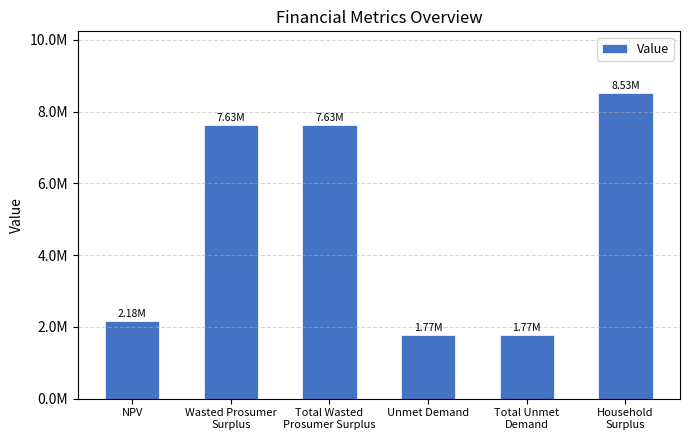

Reading right to left, what are all the values shown in this chart?

8530998.7	1773447.8	1773447.8	7631606.7	7631606.7	2178556.6